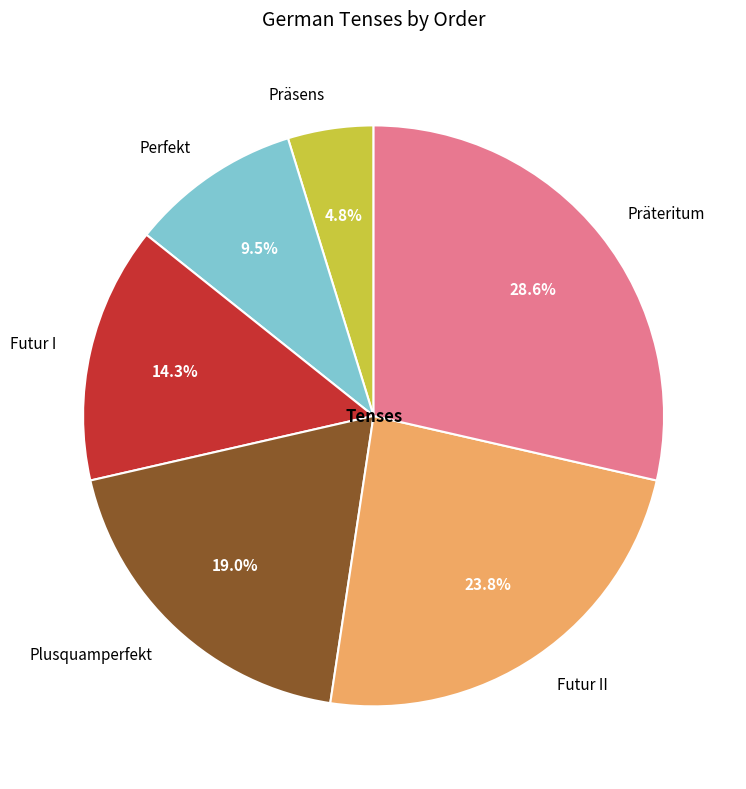

Combined, do Futur II and Futur I account for over 50%?

No